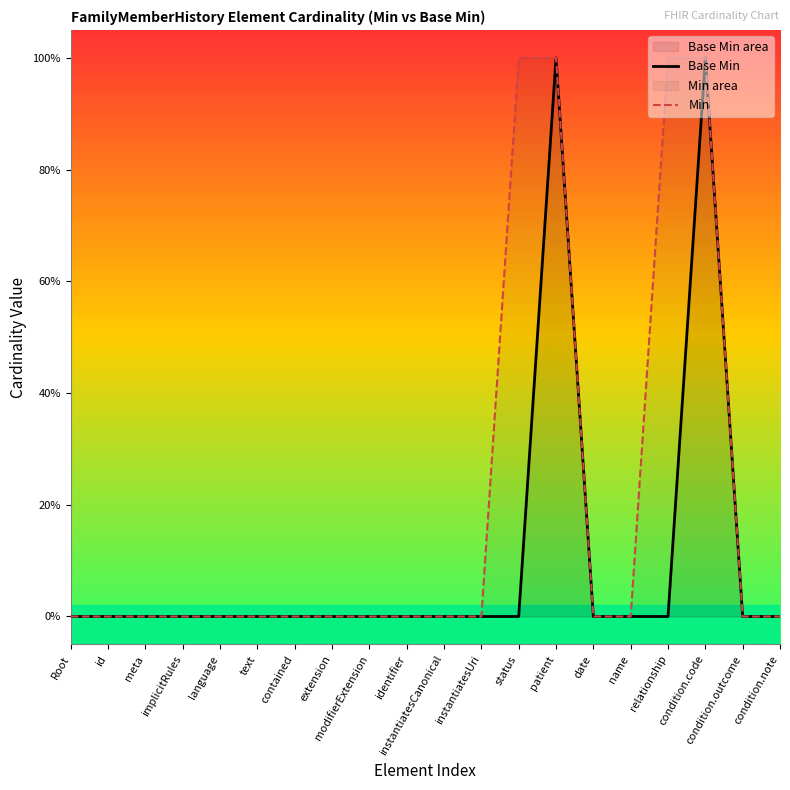

Reading right to left, list all the values displayed in this chart.

Base Min: 0	0	1	0	0	0	1	0	0	0	0	0	0	0	0	0	0	0	0	0
Min: 0	0	1	1	0	0	1	1	0	0	0	0	0	0	0	0	0	0	0	0